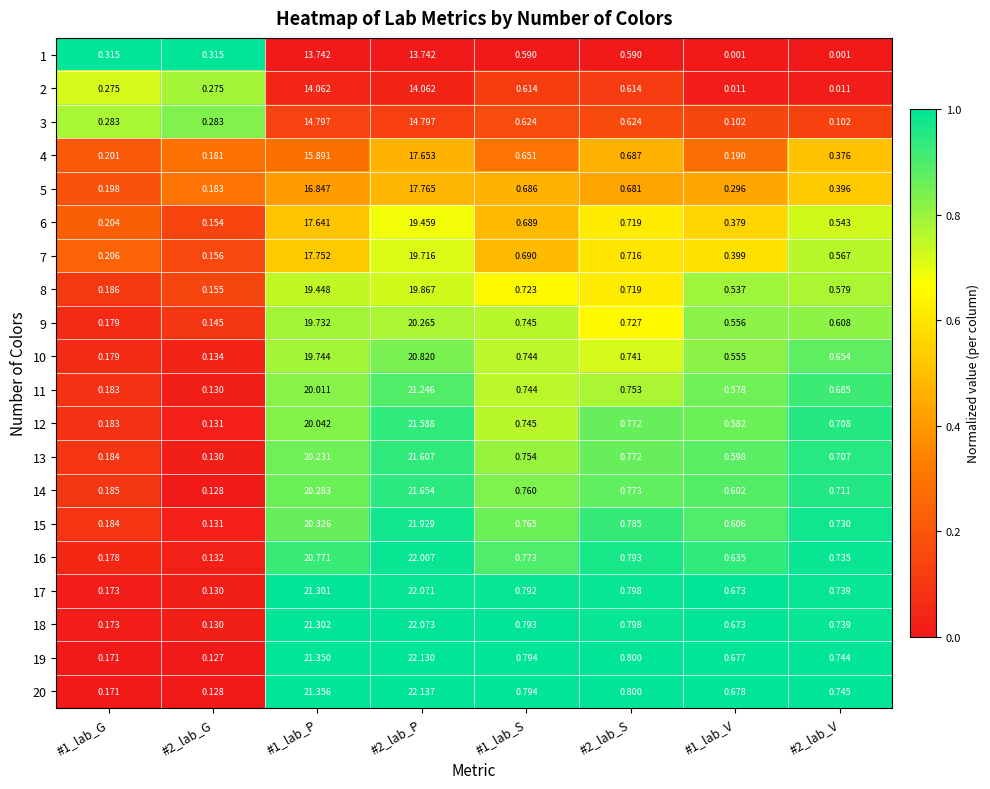

At how many categories does at least one series exceed 0?

8